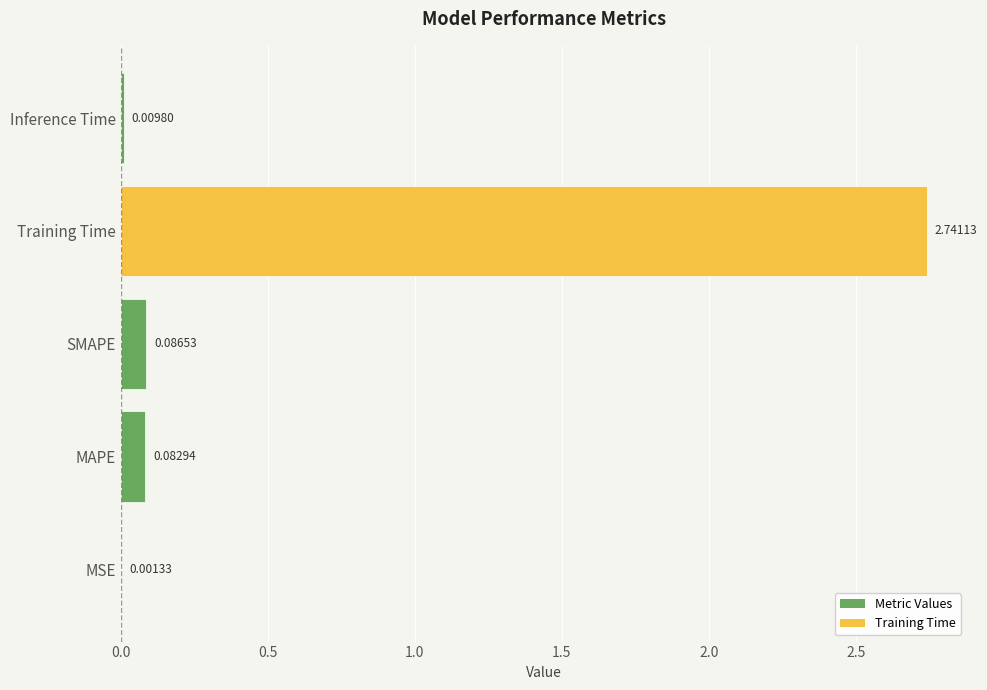

At which label is the value closest to 1?

SMAPE